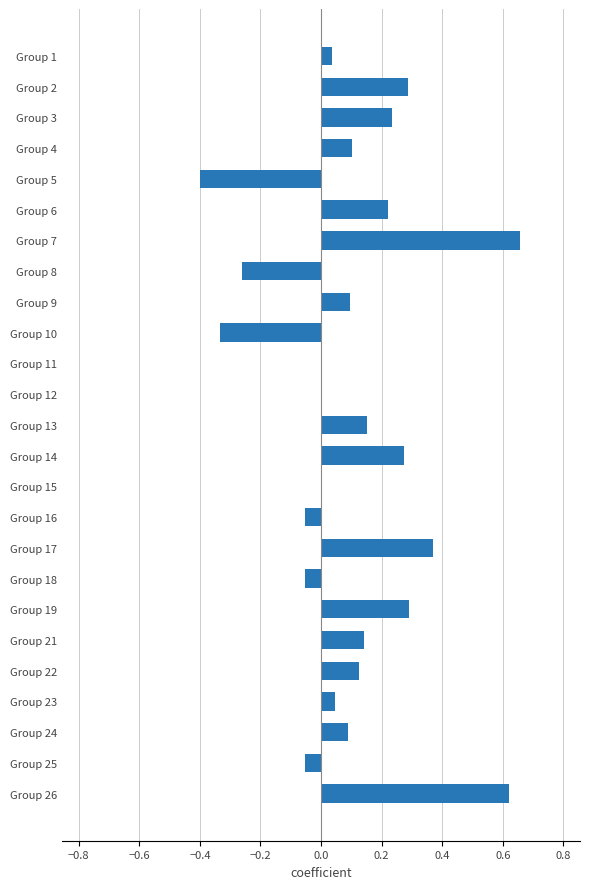

Which category has the highest value across all series?

Group 7